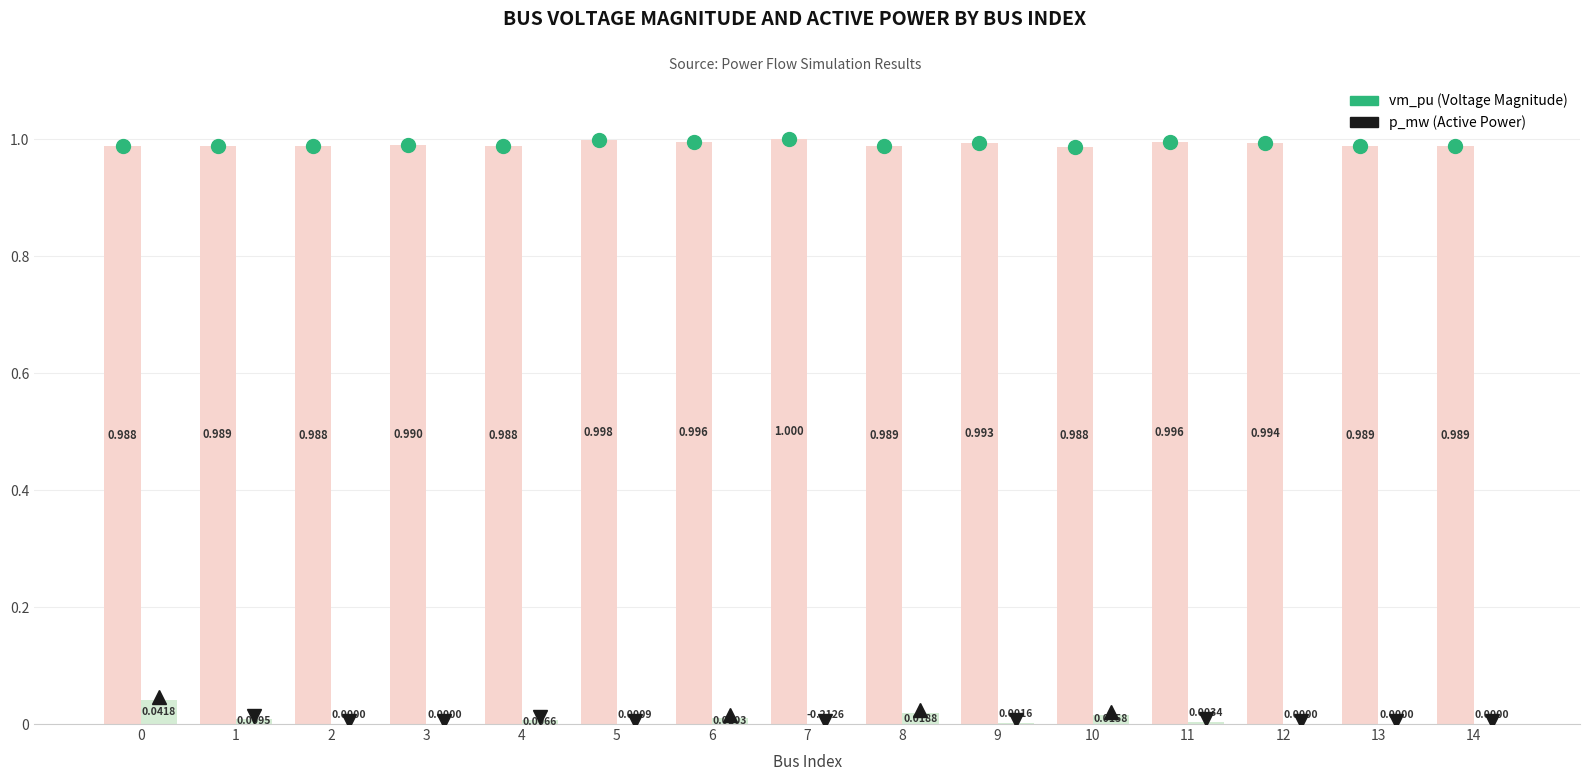

Are the bars horizontal?

No